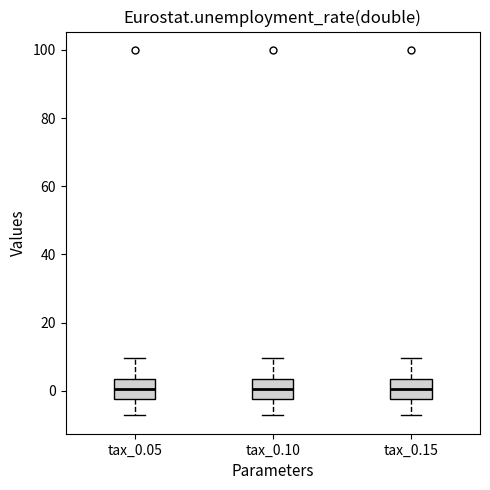

Reading left to right, transcribe this box plot: for each box, give where its median line is, the range the box spans, and where its two whiskers end, as read against the y-axis. The values are not printed on the chart, so give them approximately, as read against the axis.

tax_0.05: median 0, box -2 to 4, whiskers -8 to 10
tax_0.10: median 0, box -2 to 4, whiskers -8 to 10
tax_0.15: median 0, box -2 to 4, whiskers -8 to 10